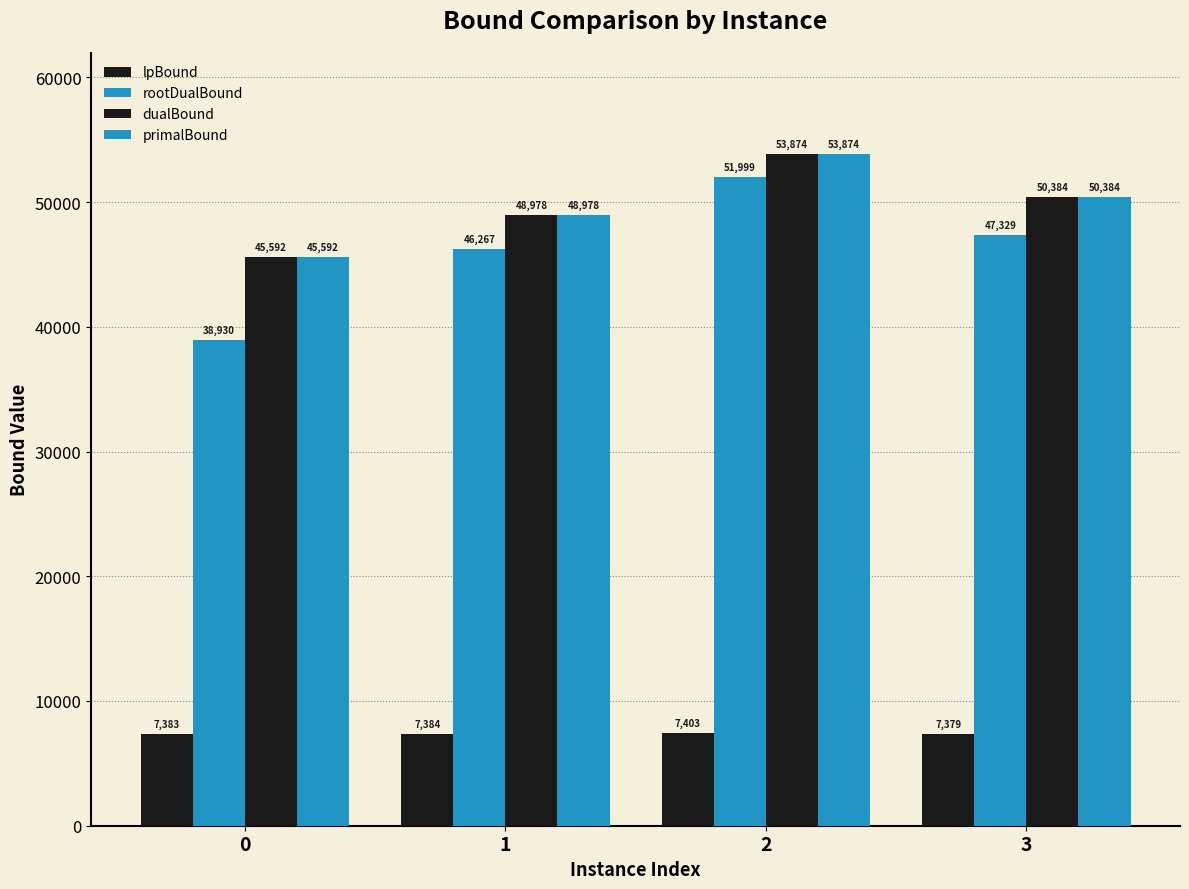

Between 2 and 3, which series saw the biggest shift?

rootDualBound